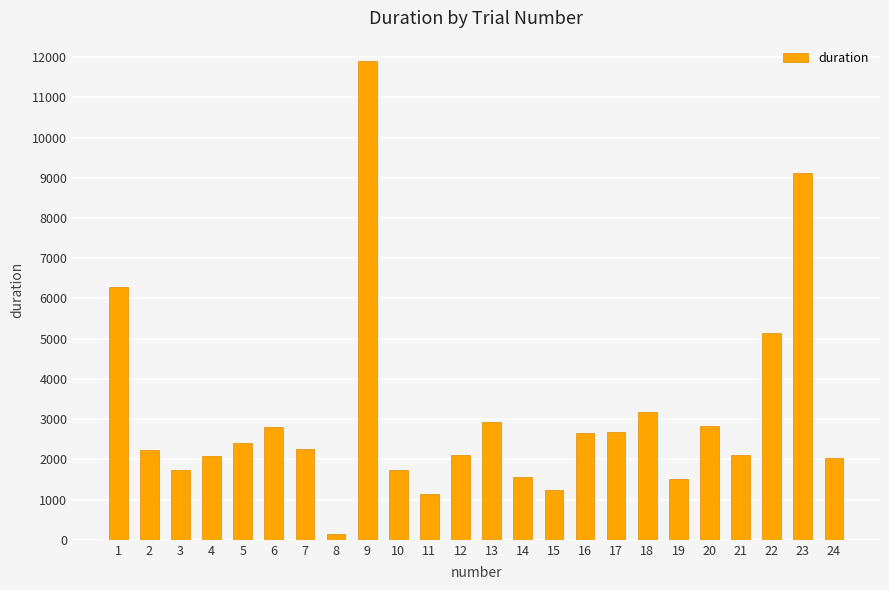

What is the change in value from 10 to 13?

+1208.0